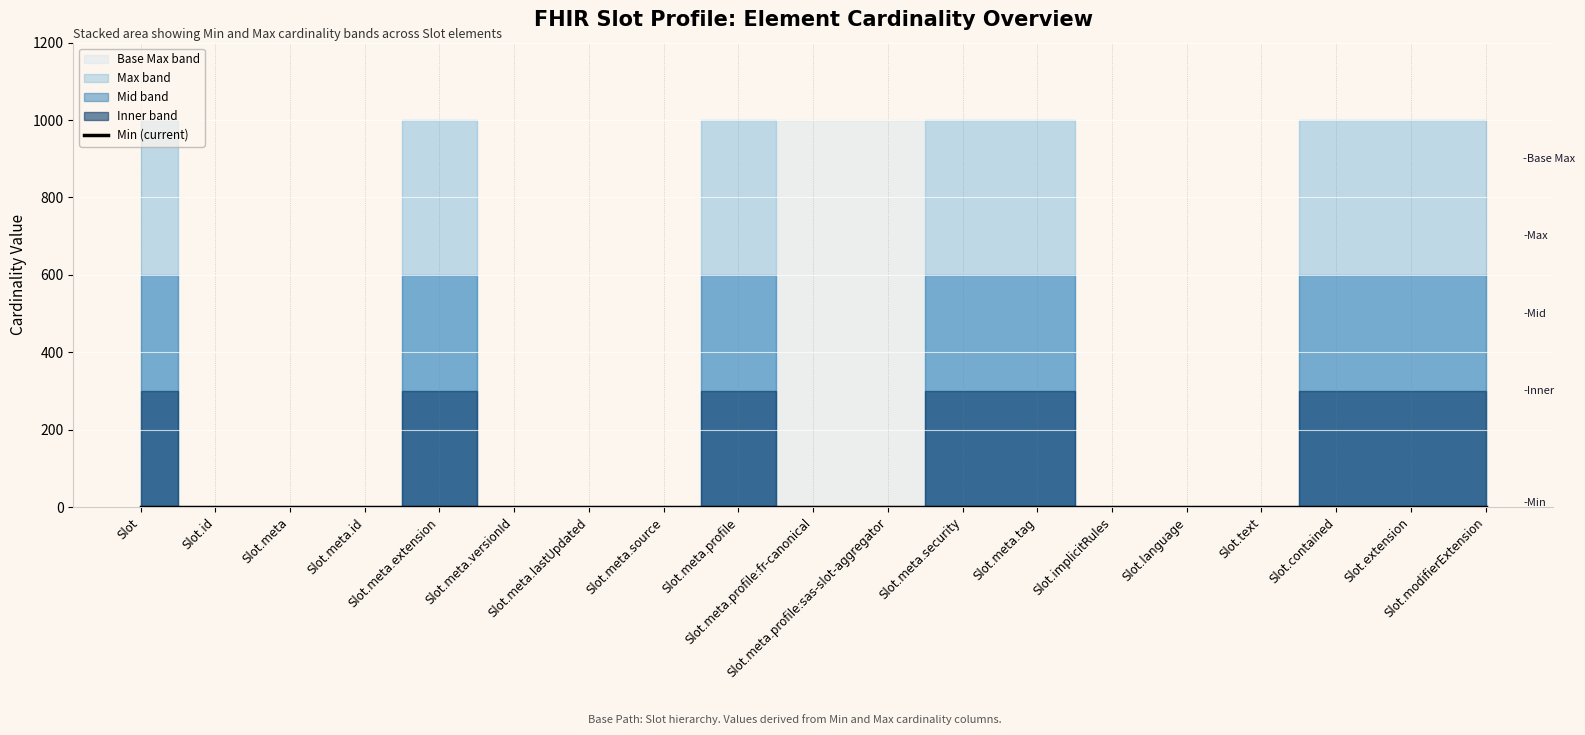

True or false: Base Max (numeric) and Max (numeric) cross at least once.

False